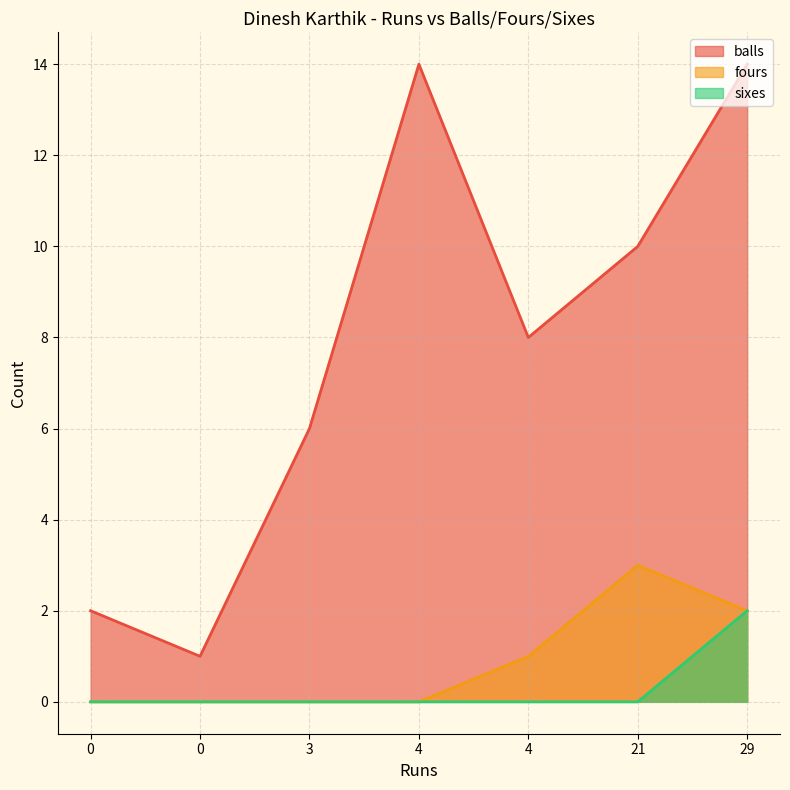

What are all the series names shown in the legend?

balls, fours, sixes